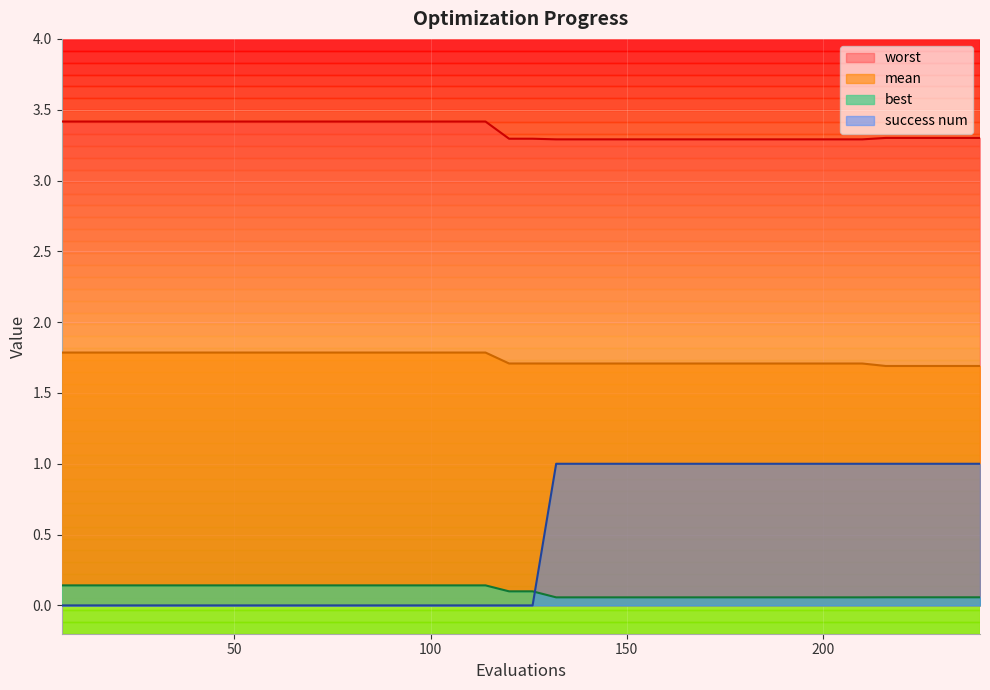

Reading left to right, extract all data points from this chart.

mean: 1.8	1.8	1.8	1.8	1.8	1.8	1.8	1.8	1.8	1.8	1.8	1.8	1.8	1.8	1.8	1.8	1.8	1.8	1.8	1.7	1.7	1.7	1.7	1.7	1.7	1.7	1.7	1.7	1.7	1.7	1.7	1.7	1.7	1.7	1.7	1.7	1.7	1.7	1.7	1.7
best: 0.1	0.1	0.1	0.1	0.1	0.1	0.1	0.1	0.1	0.1	0.1	0.1	0.1	0.1	0.1	0.1	0.1	0.1	0.1	0.1	0.1	0.1	0.1	0.1	0.1	0.1	0.1	0.1	0.1	0.1	0.1	0.1	0.1	0.1	0.1	0.1	0.1	0.1	0.1	0.1
worst: 3.4	3.4	3.4	3.4	3.4	3.4	3.4	3.4	3.4	3.4	3.4	3.4	3.4	3.4	3.4	3.4	3.4	3.4	3.4	3.3	3.3	3.3	3.3	3.3	3.3	3.3	3.3	3.3	3.3	3.3	3.3	3.3	3.3	3.3	3.3	3.3	3.3	3.3	3.3	3.3
success_num: 0.0	0.0	0.0	0.0	0.0	0.0	0.0	0.0	0.0	0.0	0.0	0.0	0.0	0.0	0.0	0.0	0.0	0.0	0.0	0.0	0.0	1.0	1.0	1.0	1.0	1.0	1.0	1.0	1.0	1.0	1.0	1.0	1.0	1.0	1.0	1.0	1.0	1.0	1.0	1.0